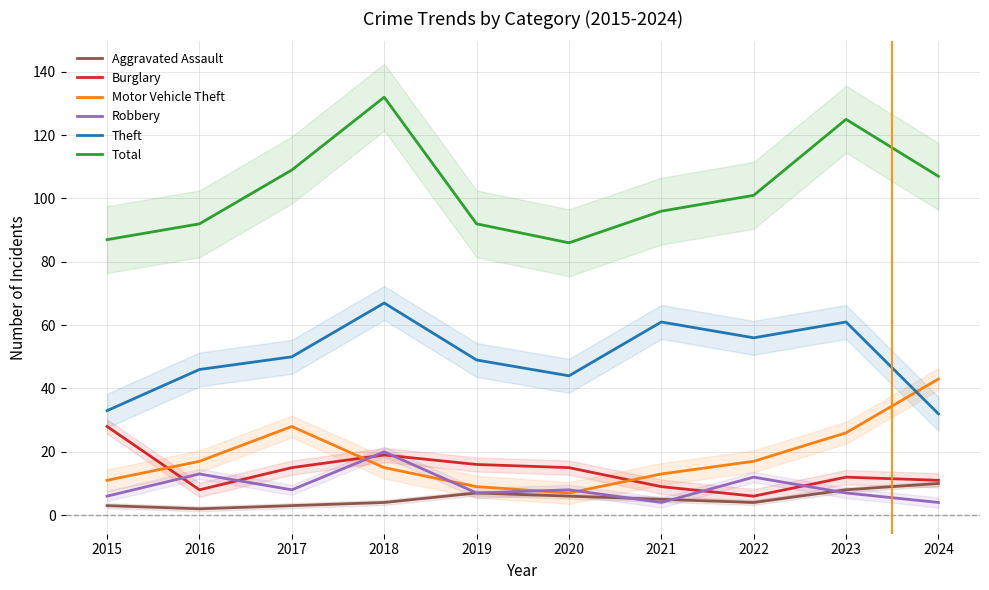

How many interior local peaks does the Burglary series have?

2